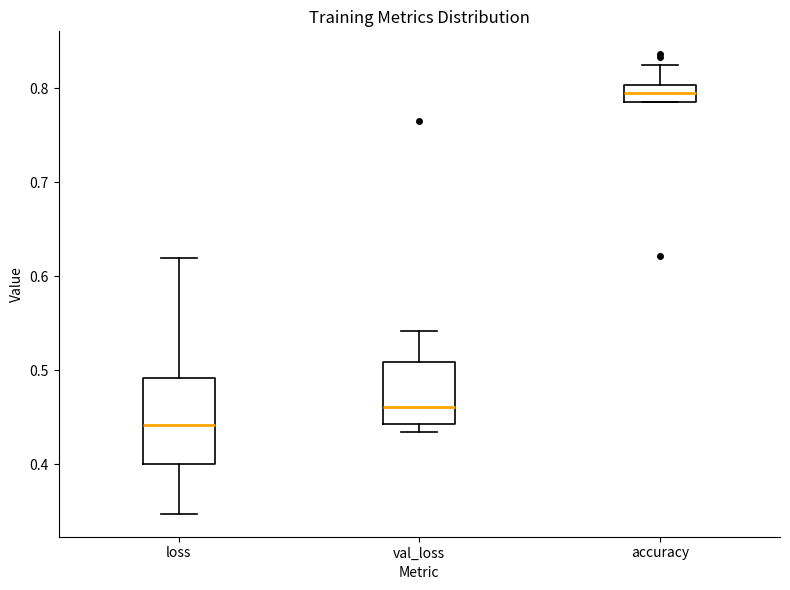

Comparing the boxes themselves (not the whiskers), which one is the tallest?

loss